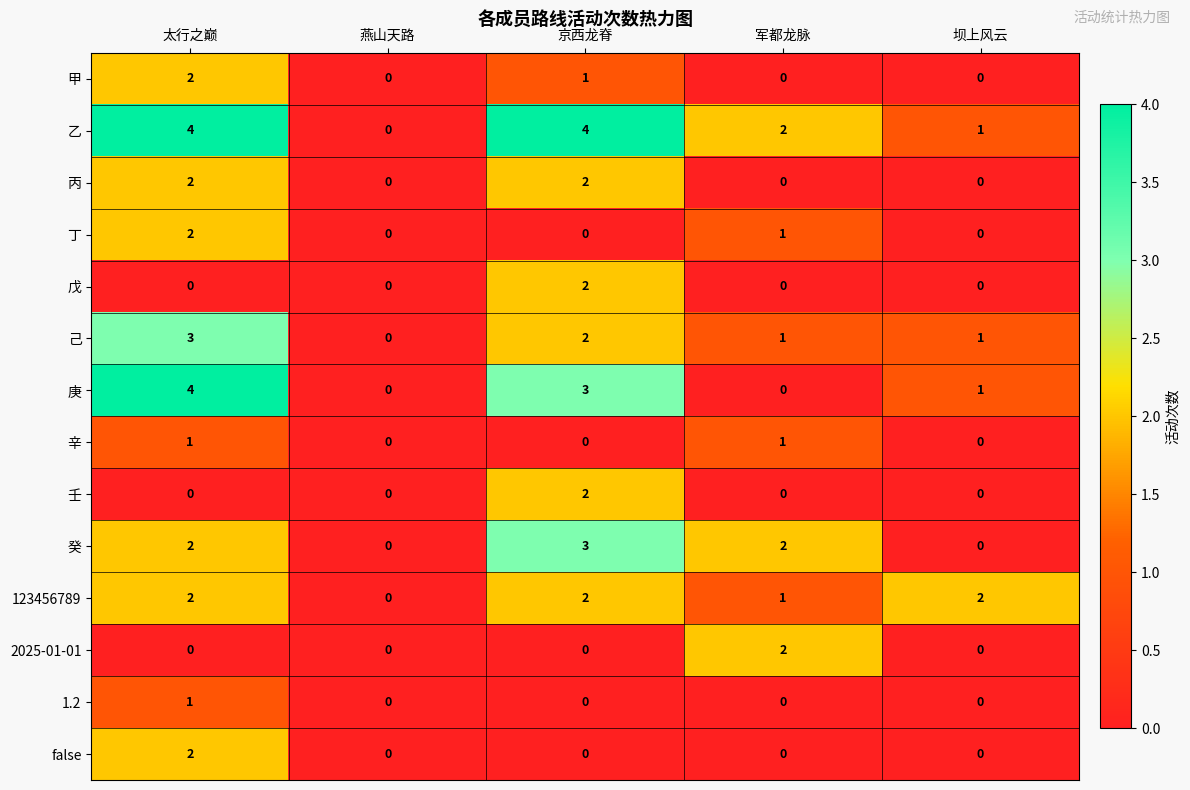

What is the sum of all 庚 values?

8